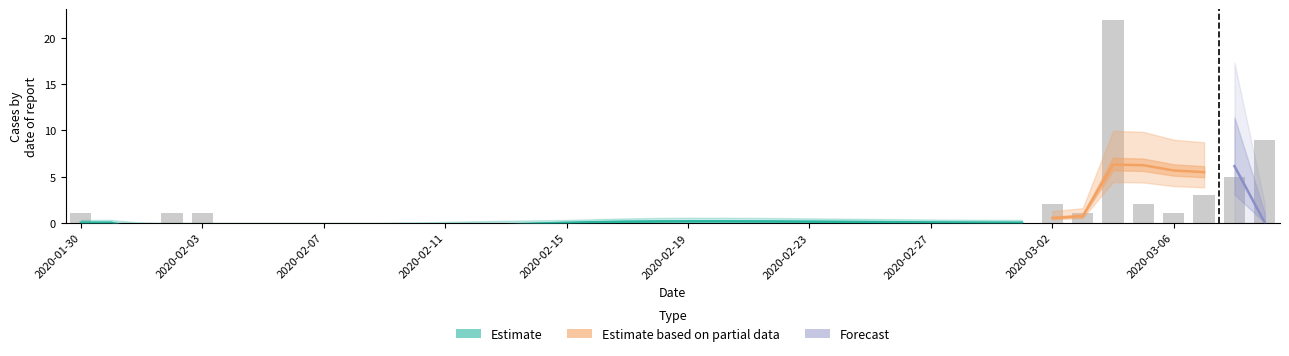

What is the total value across all series at 2020-02-16?

0.1